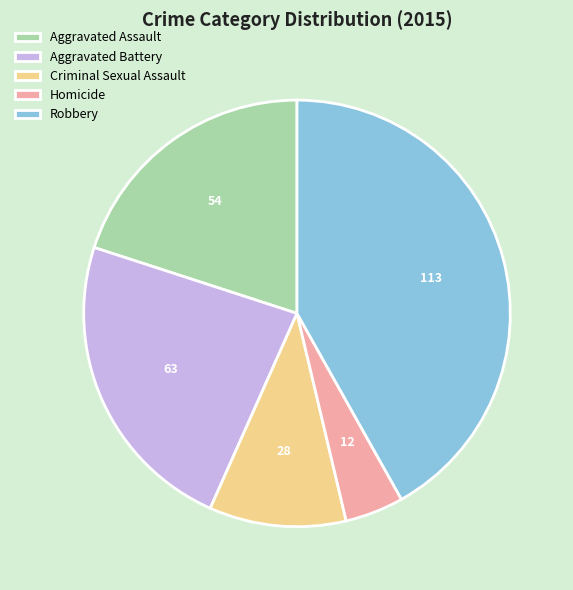

Does Aggravated Battery account for over 50% of the chart?

No